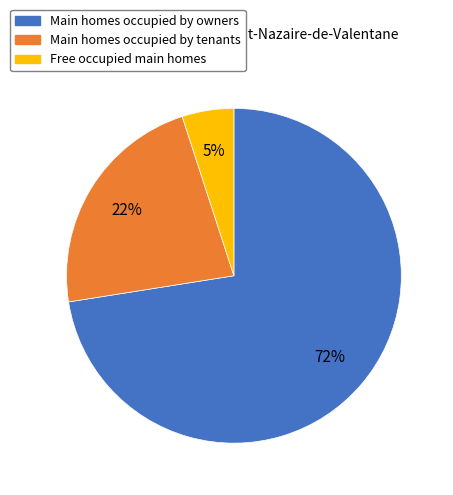

To the nearest percent, what is the average slice percentage?

33%